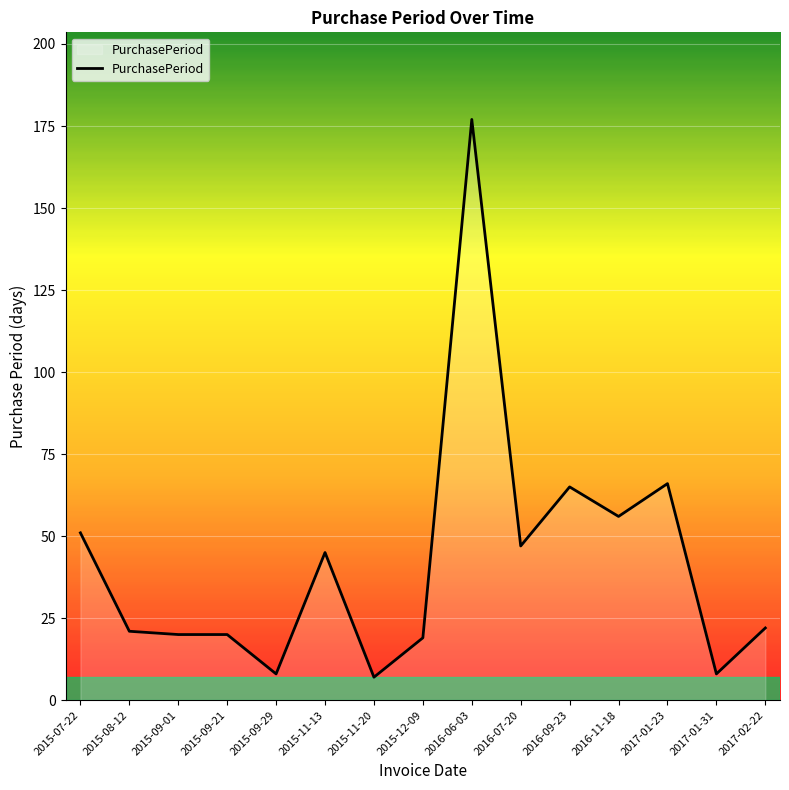

True or false: there are more than 0 points higher than both neighbors.

True